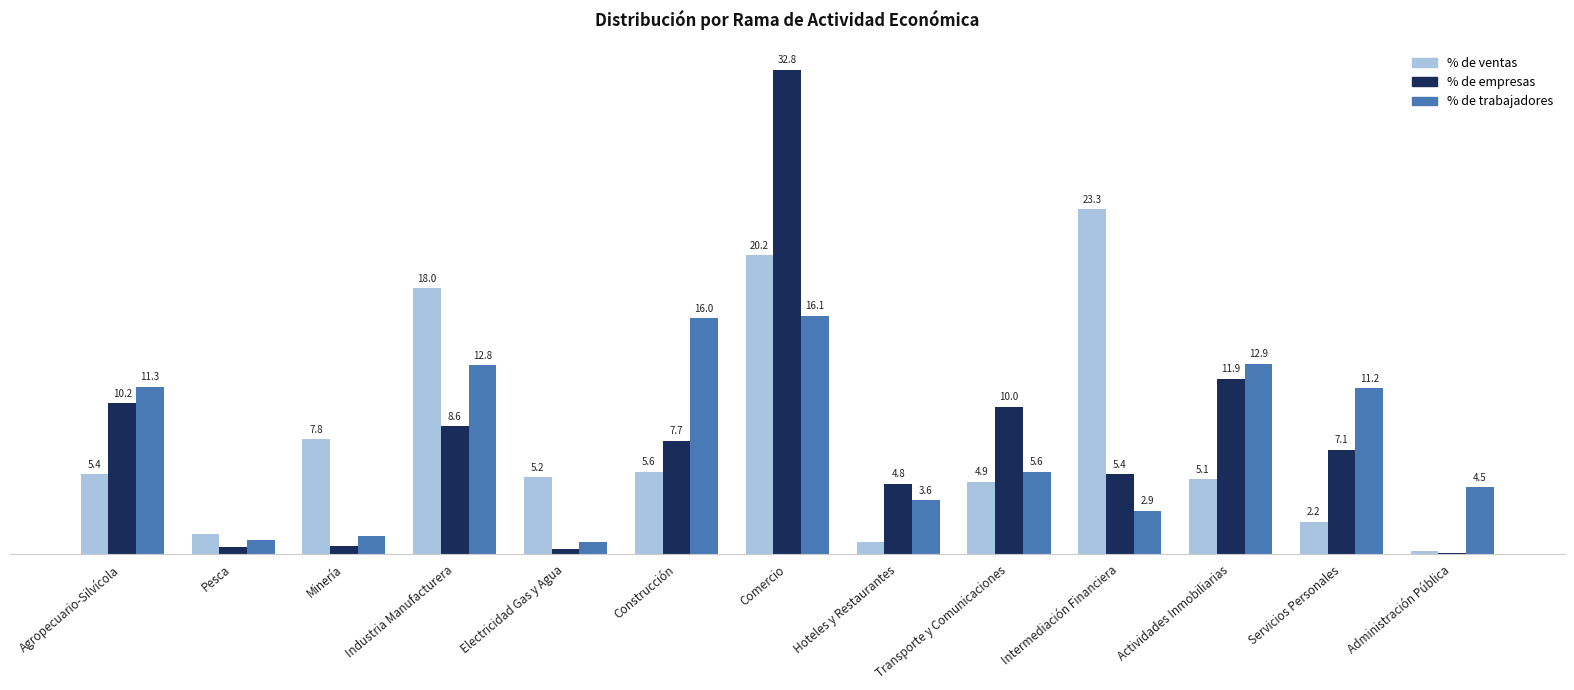

At which label does % de trabajadores first exceed 5?

Agropecuario-Silvícola